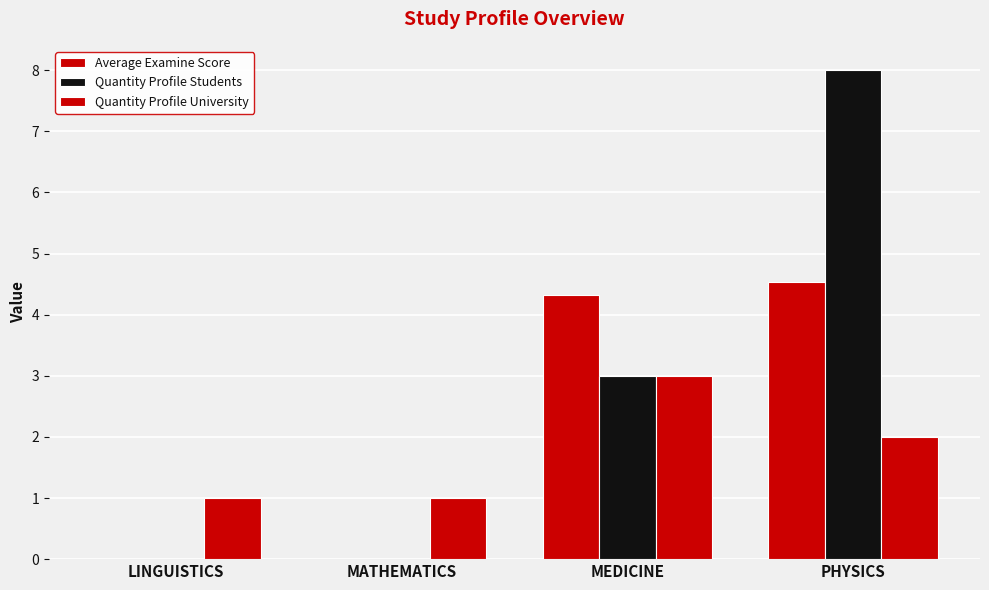

What is the value of the Quantity Profile Students bar at the 3rd from the left?

3.0